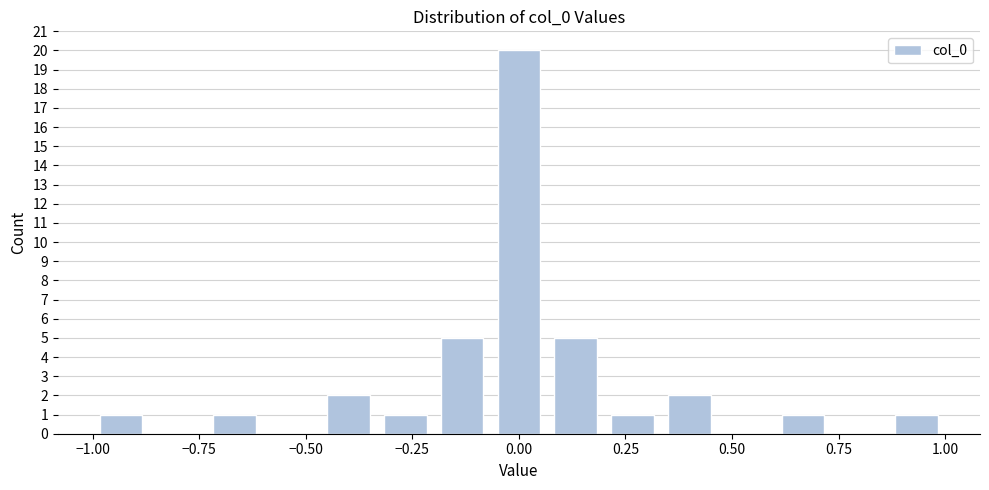

Around what value on the x-axis is the tallest bar? Give the approximate position of its centre, as read against the axis.

0.00